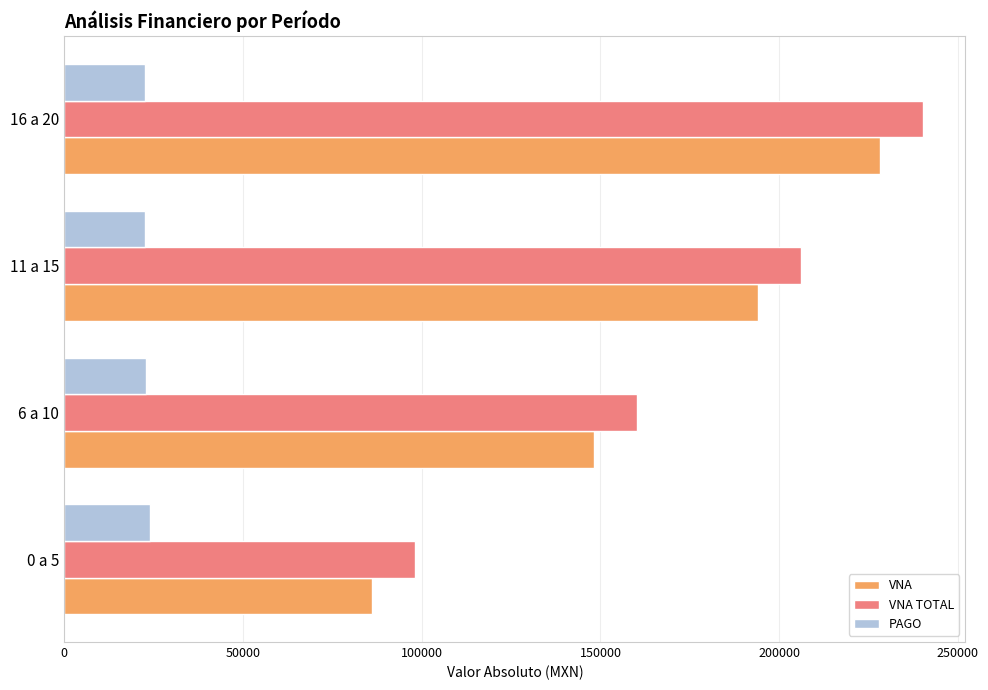

What is the difference between the VNA TOTAL values at 0 a 5 and 6 a 10?

62121.9